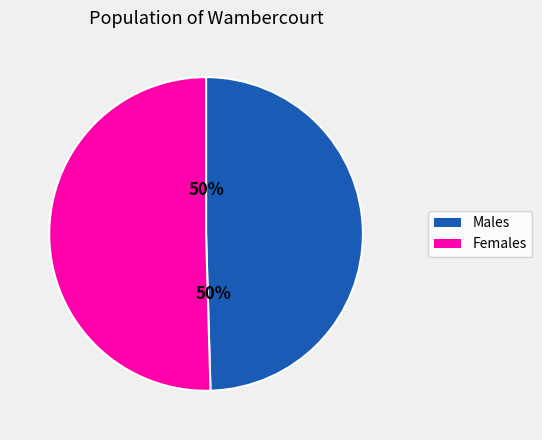

What percentage is the Males slice, to the nearest percent?

50%